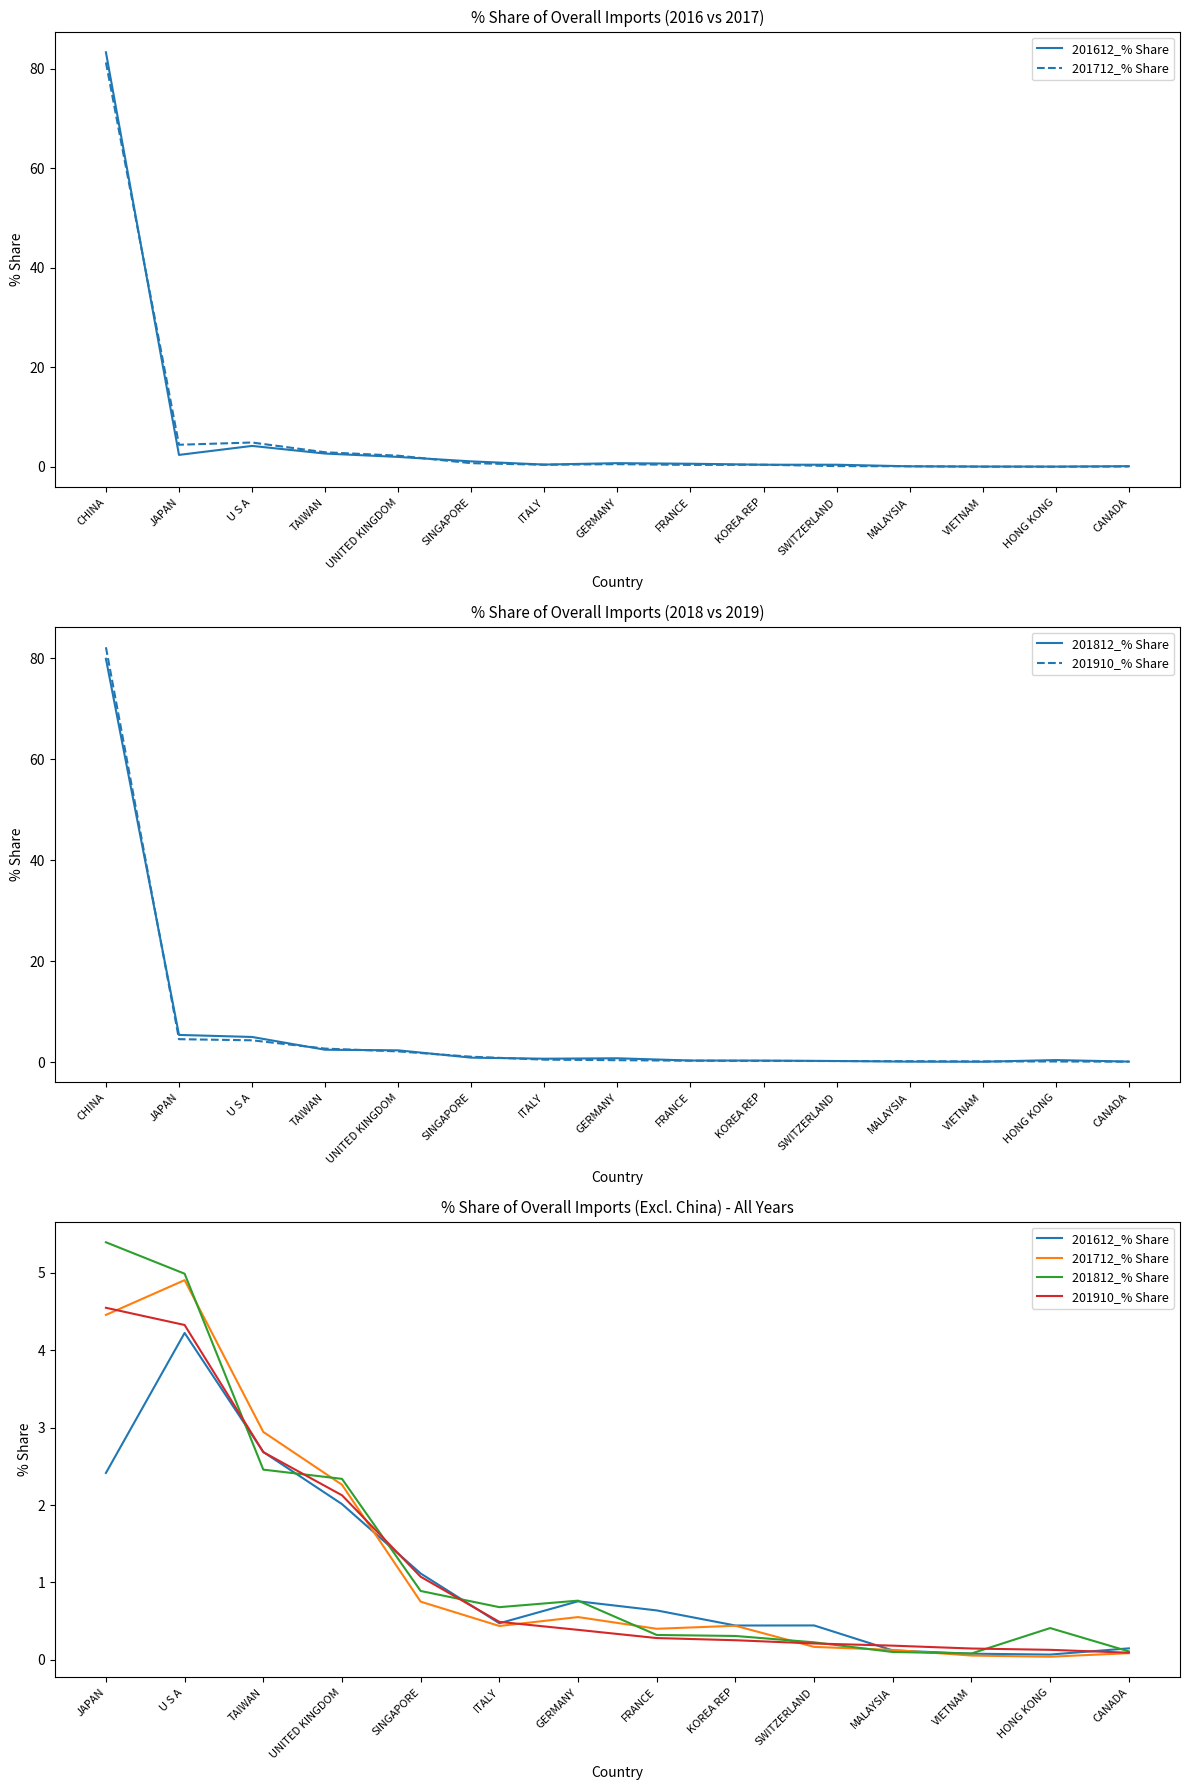

True or false: 201812_% Share and 201712_% Share cross at least once.

True